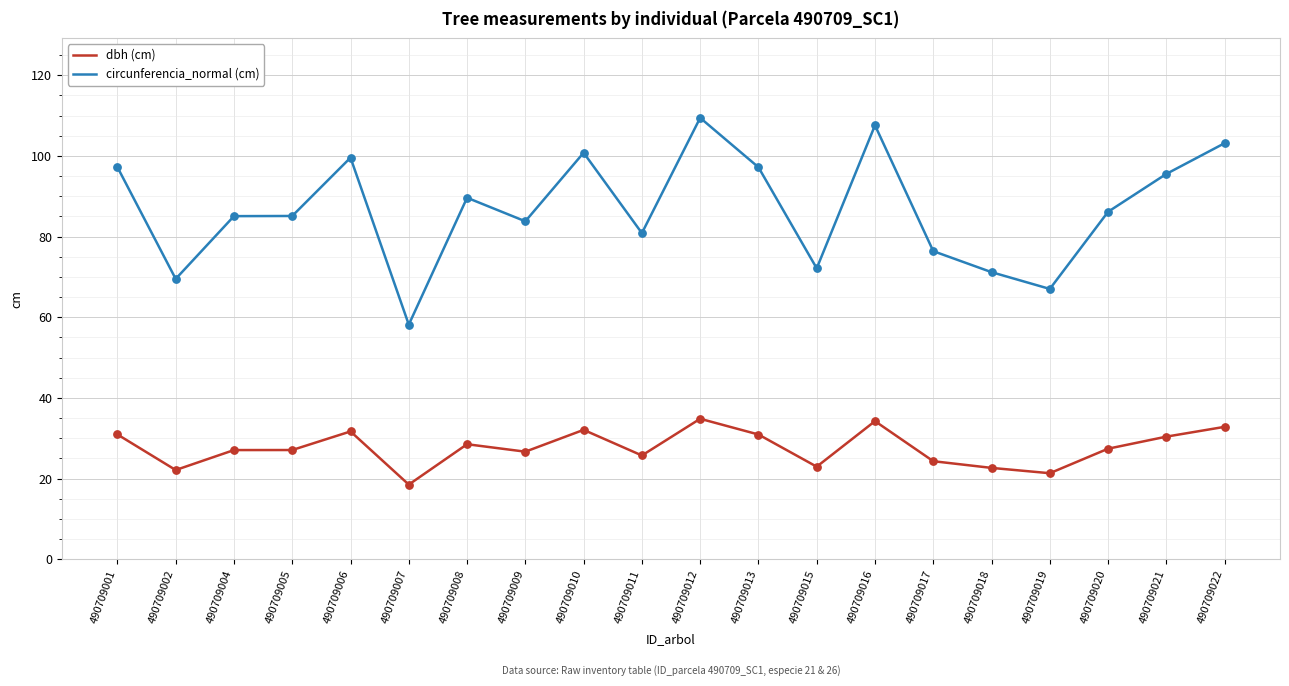

At which category is the sum across all series the highest?

490709012